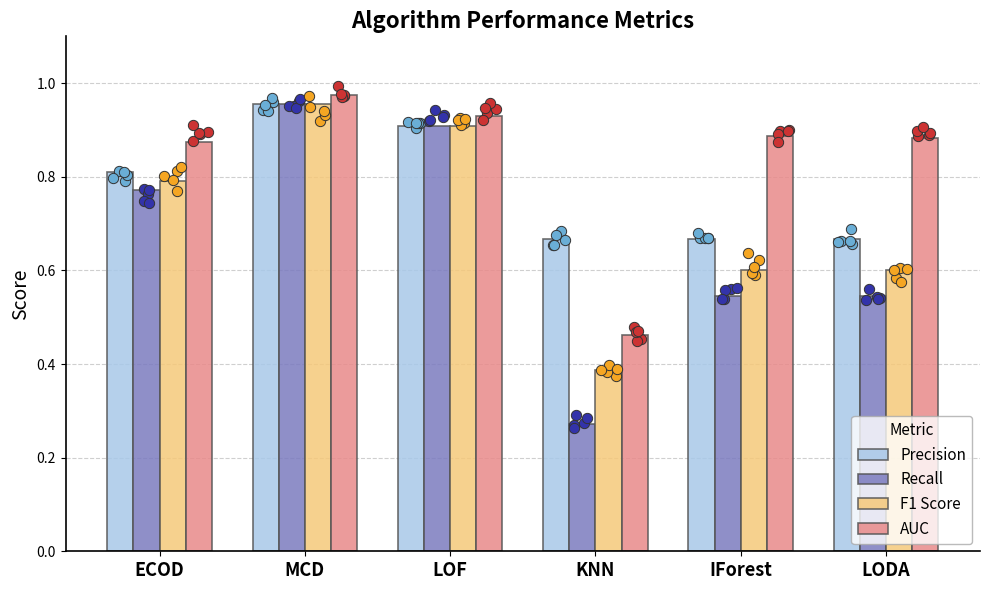

Is the value of Precision at KNN greater than the value of AUC at KNN?

Yes